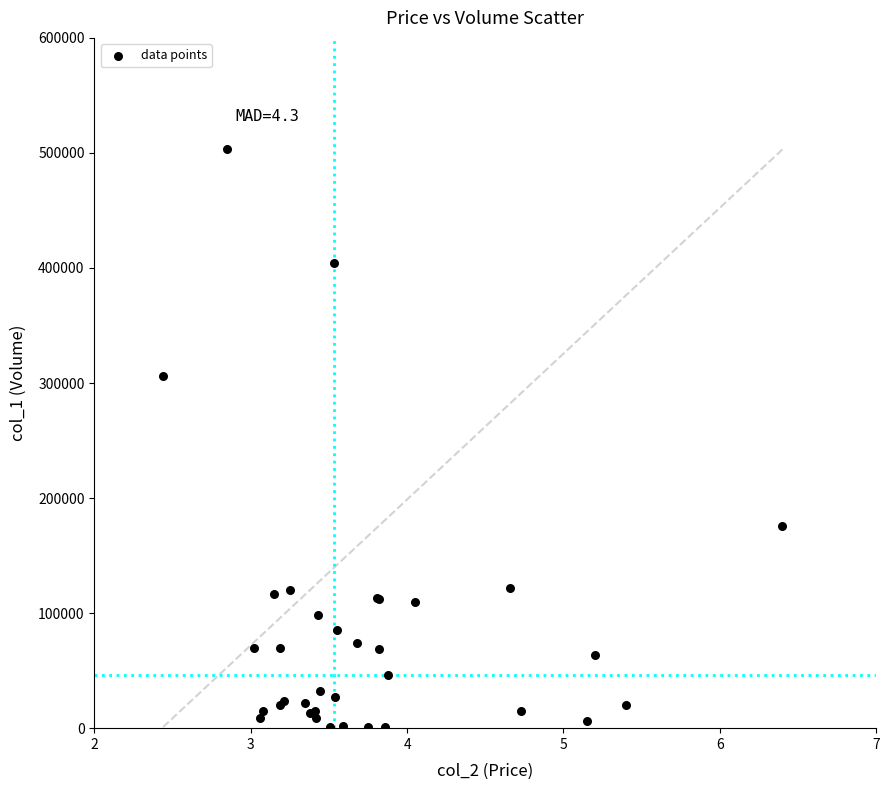

What Y value in the scatter plot is closest to 252000?

306000